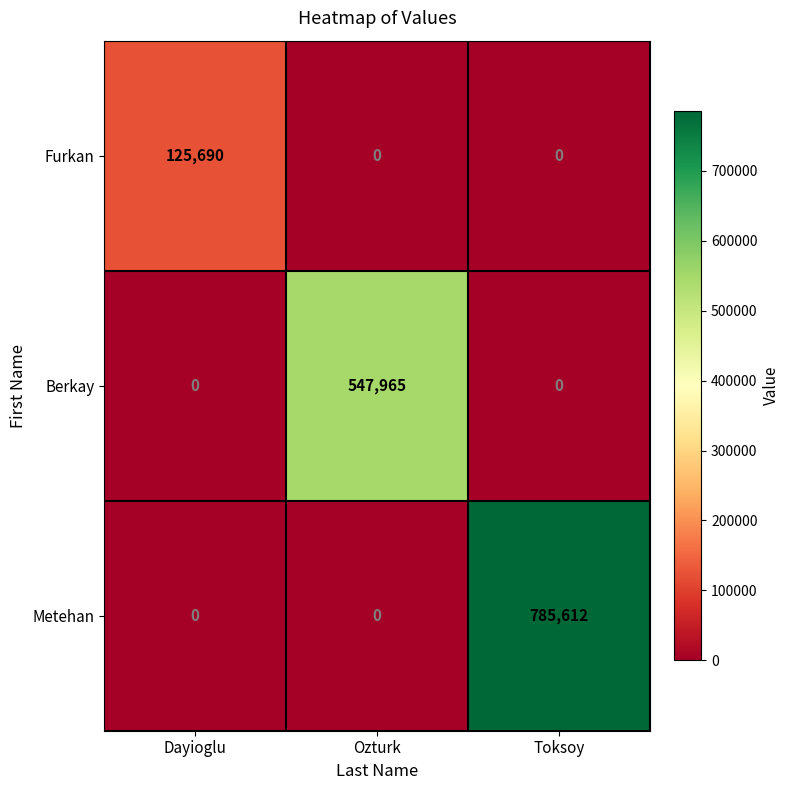

What is the spread (max minus min) of values at Ozturk?

547965